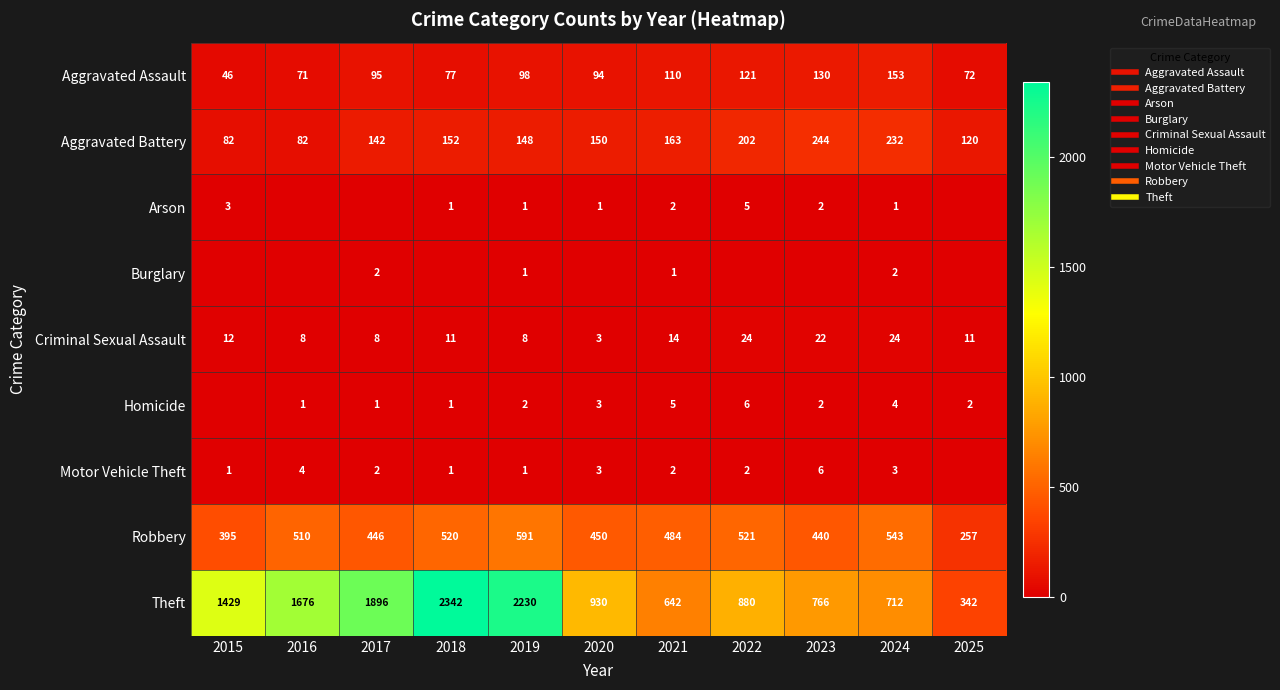

Which has a higher value, 2015 or 2025?

2025